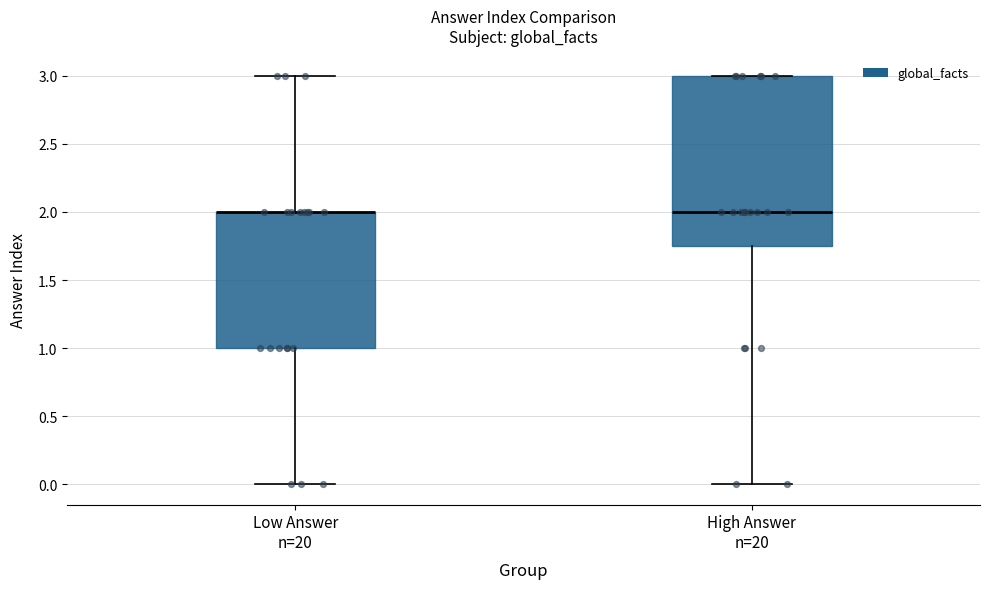

Which box is the tallest, from its lower edge to its upper edge?

High Answer n=20